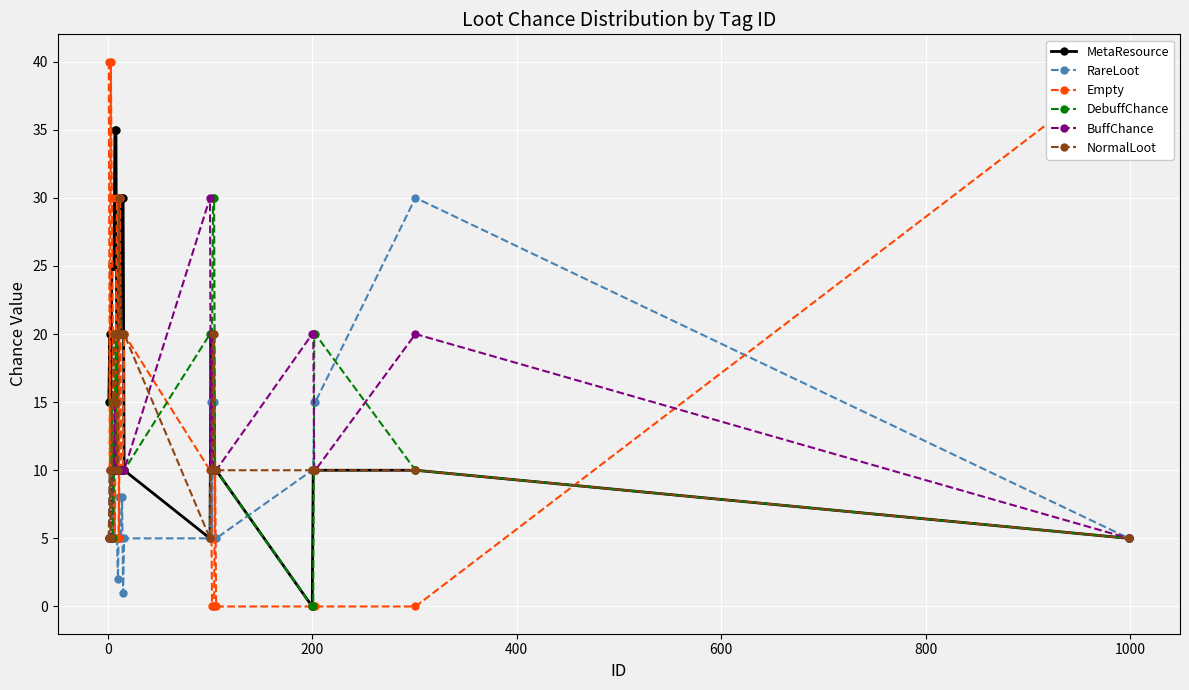

True or false: Empty and NormalLoot intersect in this chart.

True